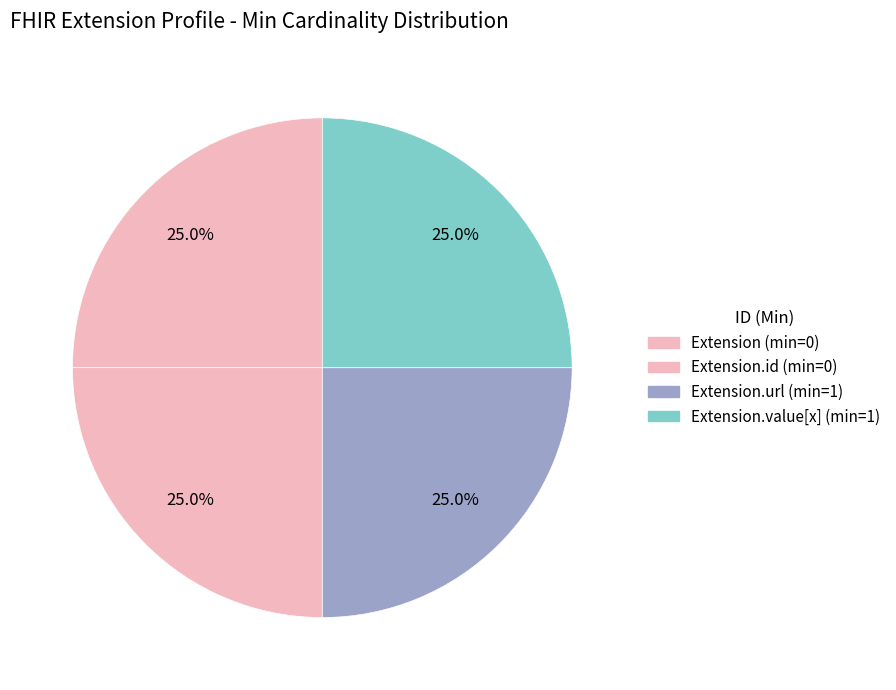

To the nearest percent, what is the difference between the largest and smallest slice percentages?

0%